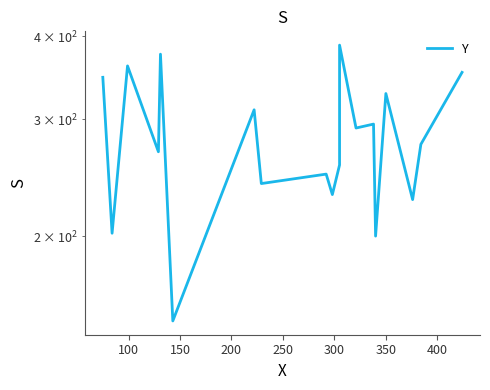

Does the chart display data point markers on the line(s)?

No